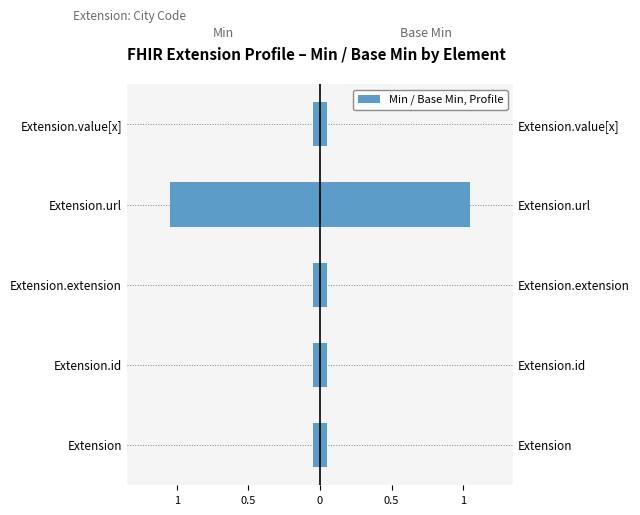

What is the difference between the highest and lowest values at Extension.id?

0.1